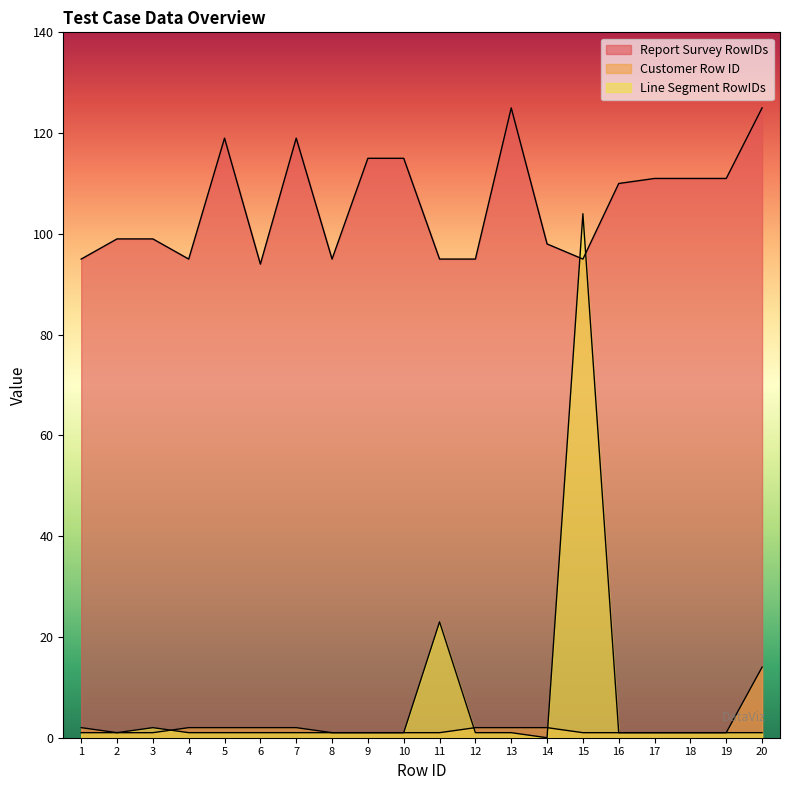

The value of Customer Row ID at 4 is 0. True or false?

False